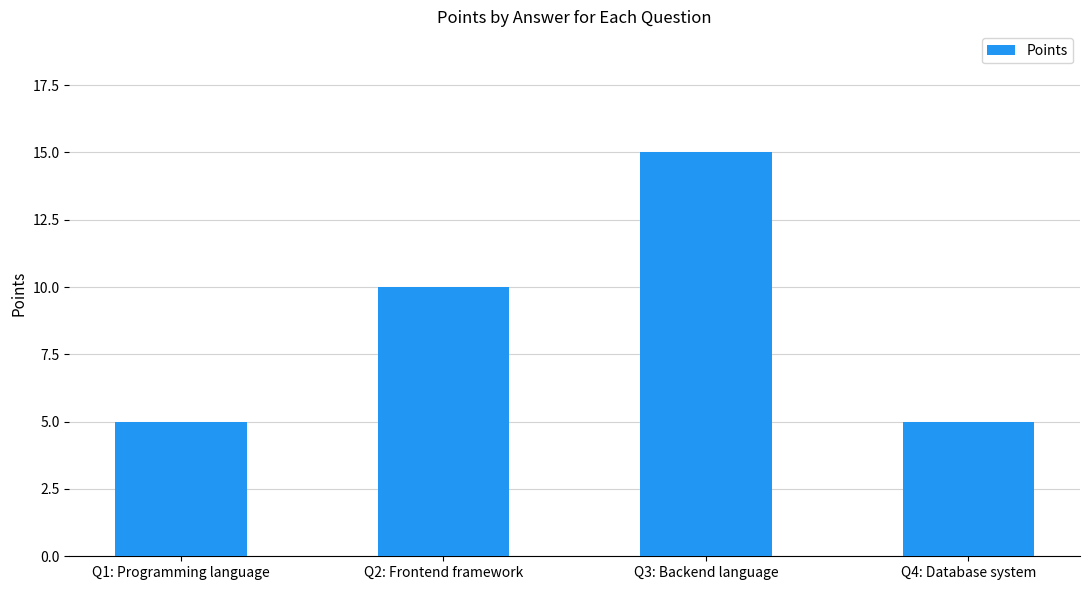

What is the ratio of the value at Q2: Frontend framework to the value at Q3: Backend language?

0.7